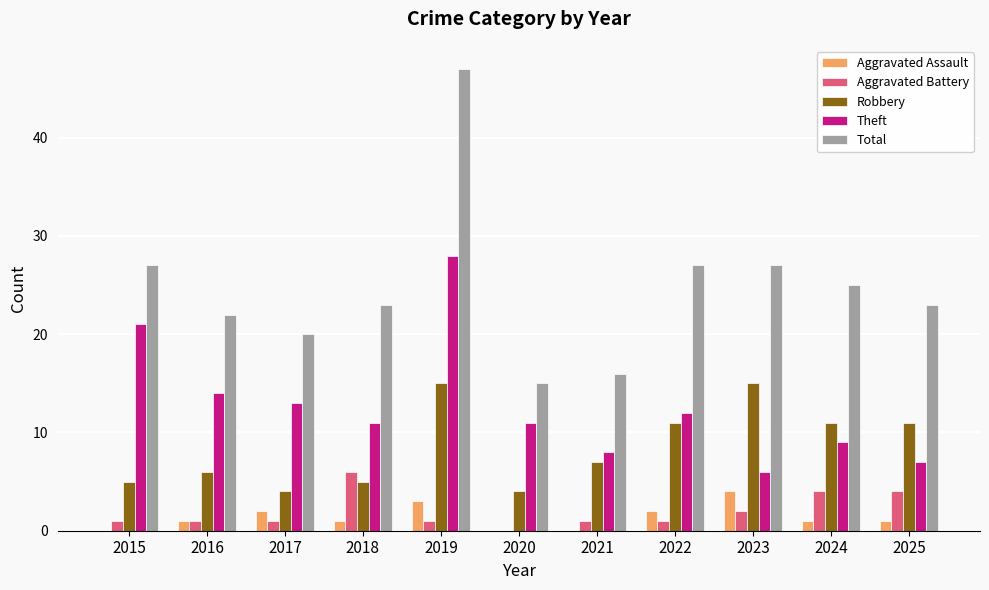

What is the sum of all Total values?

272